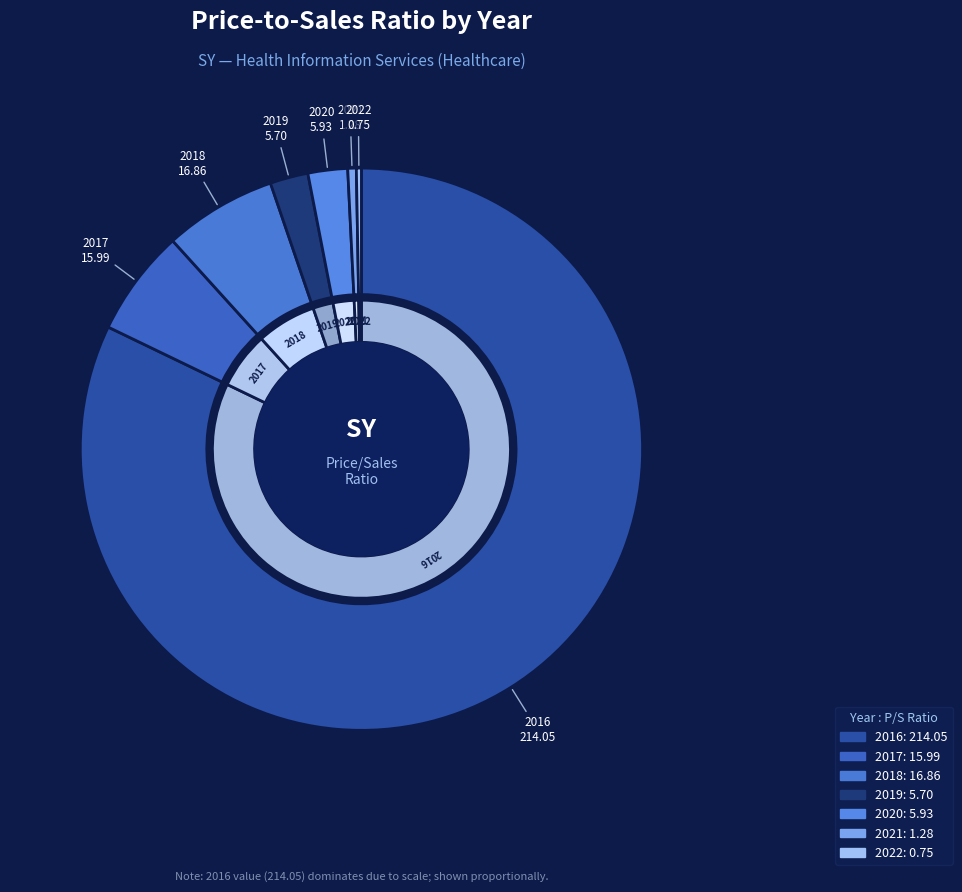

What percentage is NOT represented by 2017?

93.9%